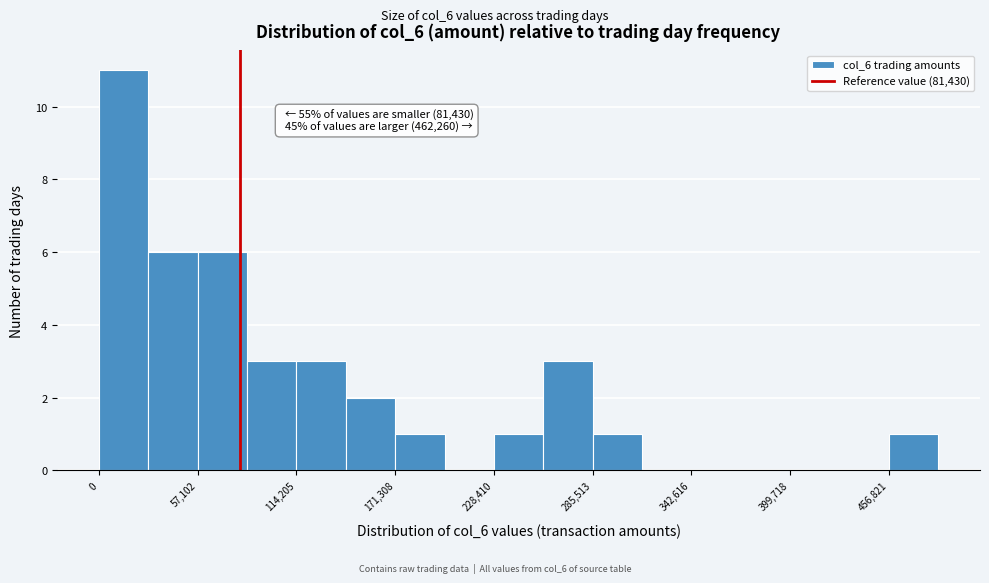

Around what value on the x-axis is the tallest bar? Give the approximate position of its centre, as read against the axis.

10000